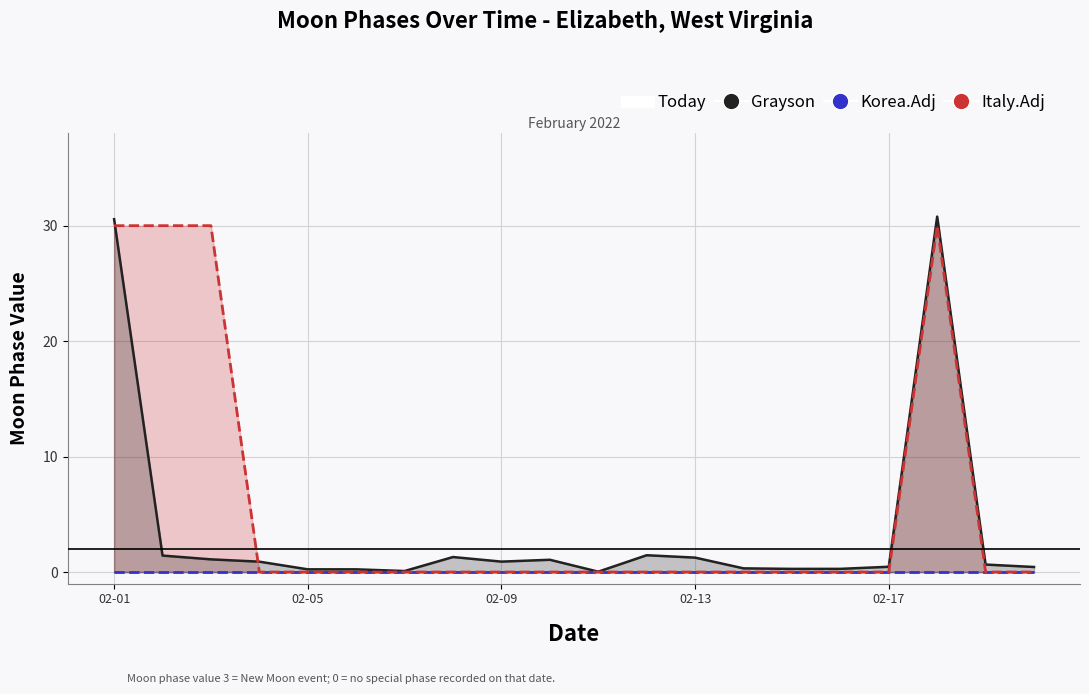

Does the chart have visible grid lines?

Yes